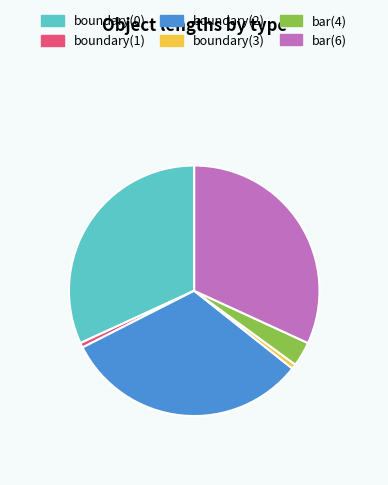

Do bar(4) and boundary(2) together represent more than half of the pie?

No